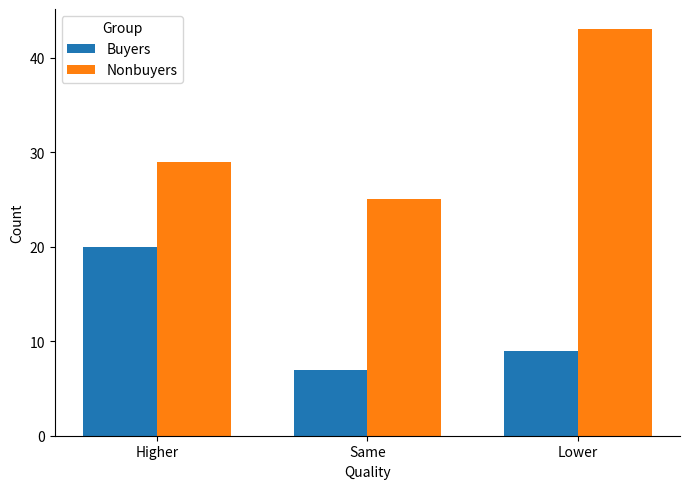

At which category does the chart reach its peak across all series?

Lower